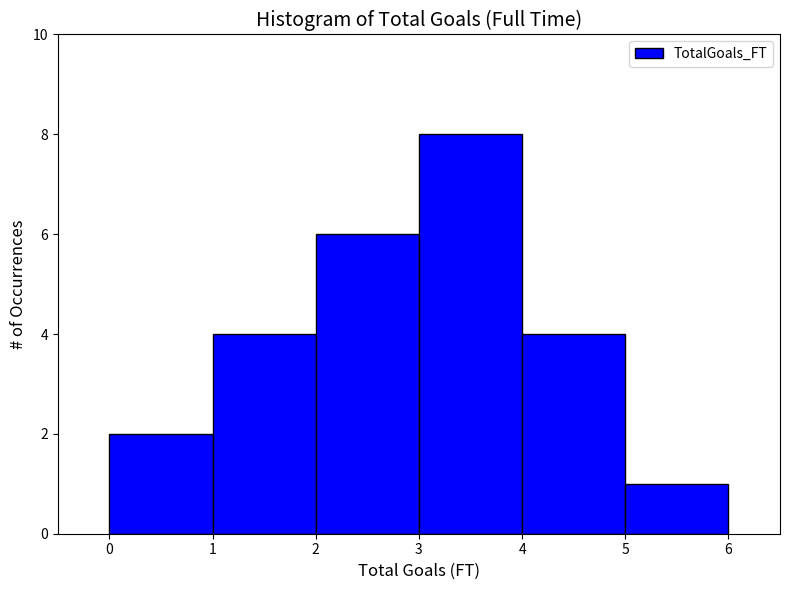

Reading left to right, list every bar in this chart as the range it spans on the x-axis followed by its height. The values are not printed on the chart, so give them approximately, as read against the axis.

0 to 1: 2
1 to 2: 4
2 to 3: 6
3 to 4: 8
4 to 5: 4
5 to 6: 1